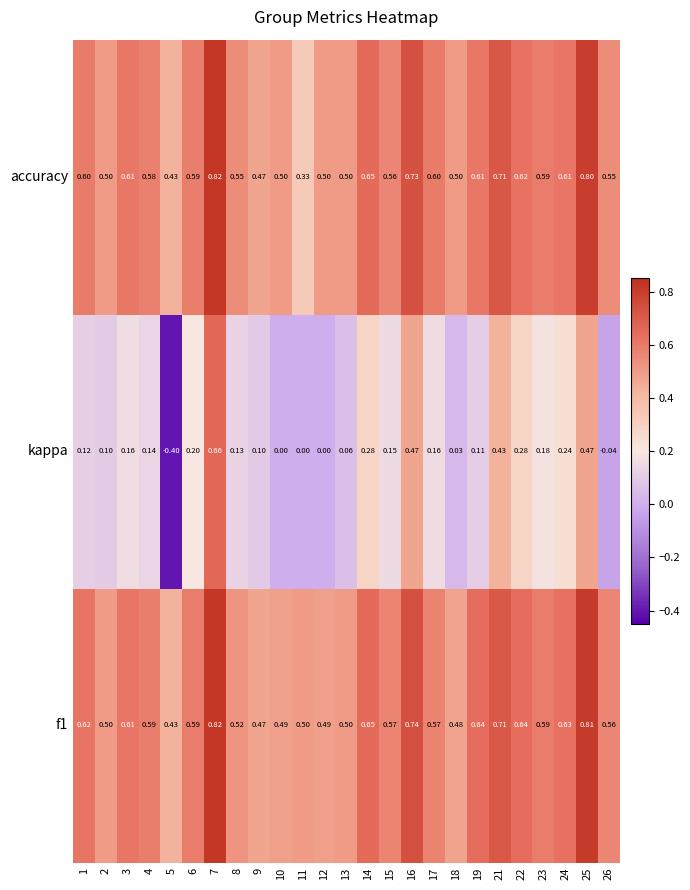

Which series has the widest spread of values?

kappa